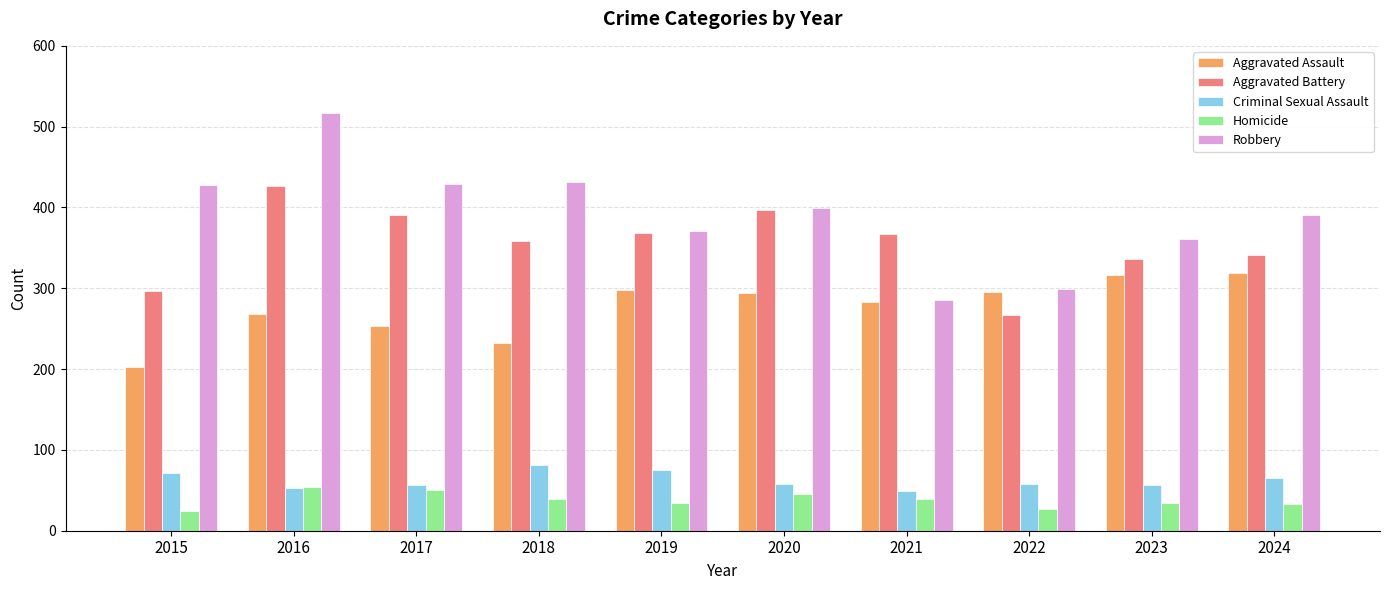

At how many categories does at least one series exceed 459?

1